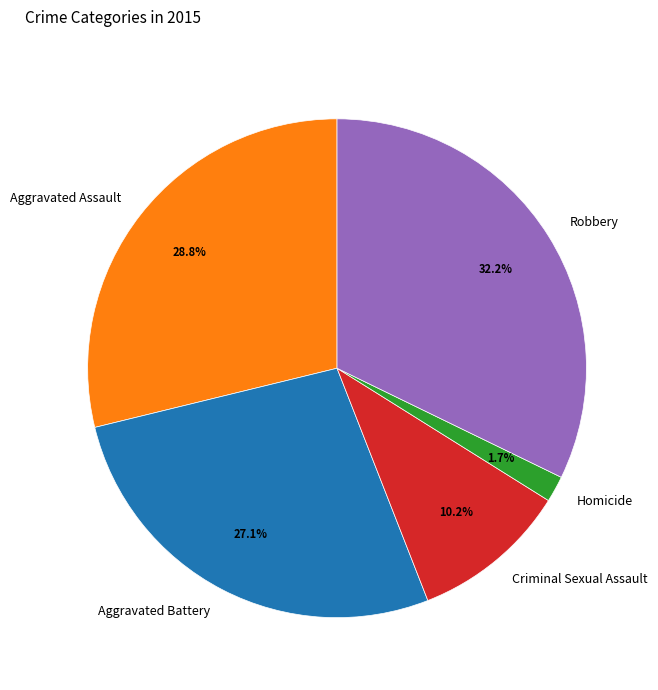

Is it true that Robbery is 32% of the pie?

True